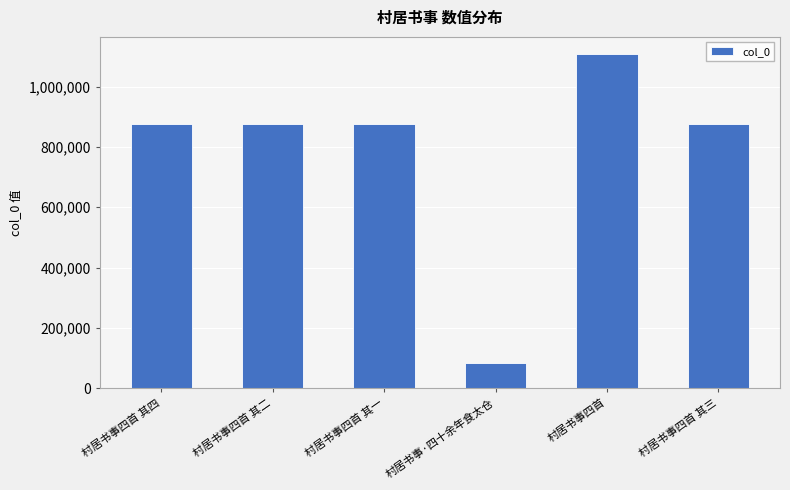

Between 村居书事四首 其二 and 村居书事四首, which is larger?

村居书事四首